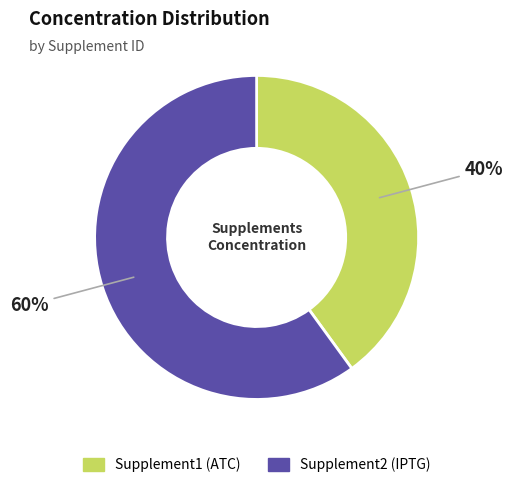

The Supplement1 slice represents 40% of the pie. True or false?

True